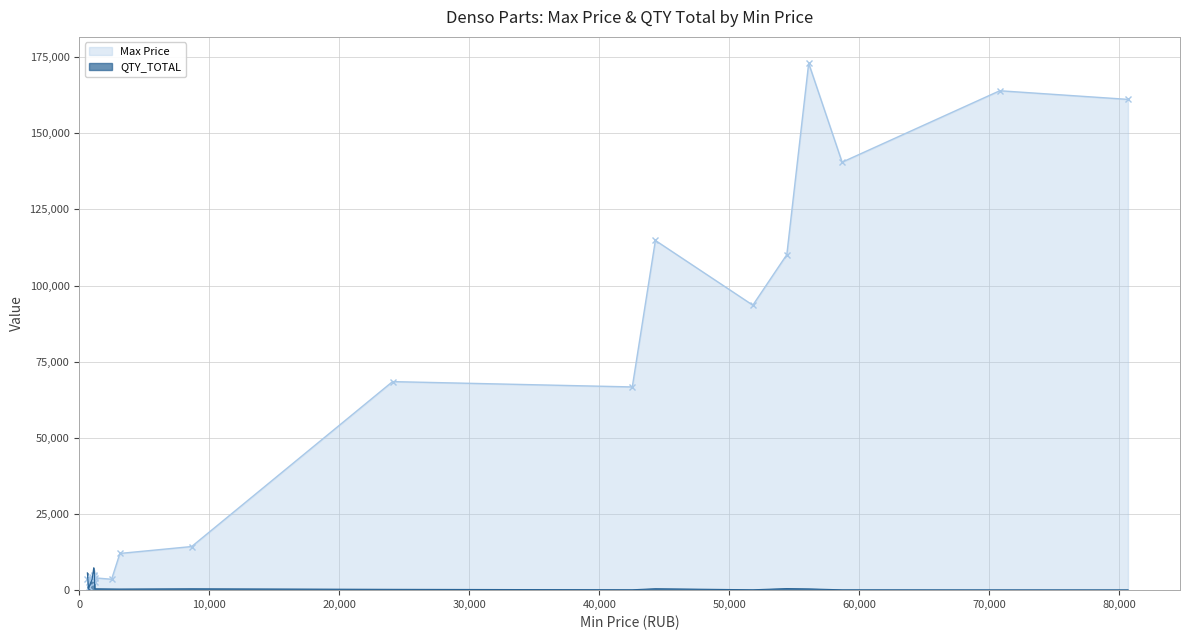

How many intersections are there between QTY_TOTAL and Max Price?

3